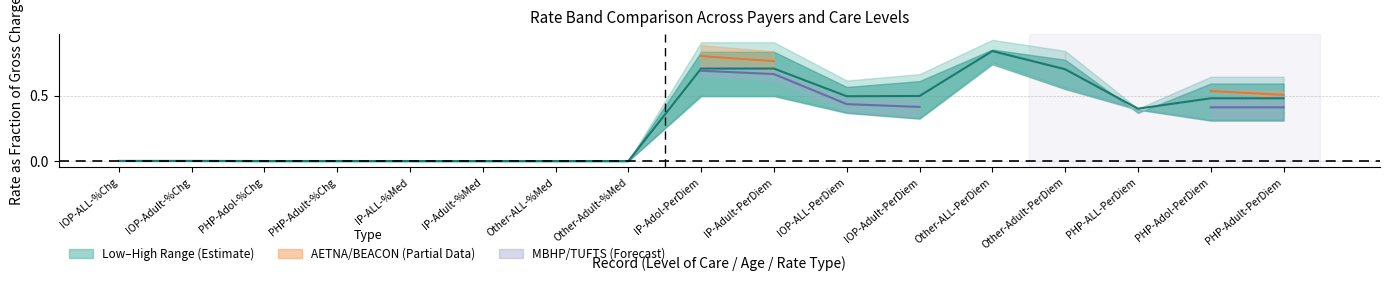

Rank the series at PHP-Adol-PerDiem from lowest to highest value.

MBHP–TUFTS Midpoint, Midpoint (Low+High)/2, AETNA–BEACON Midpoint